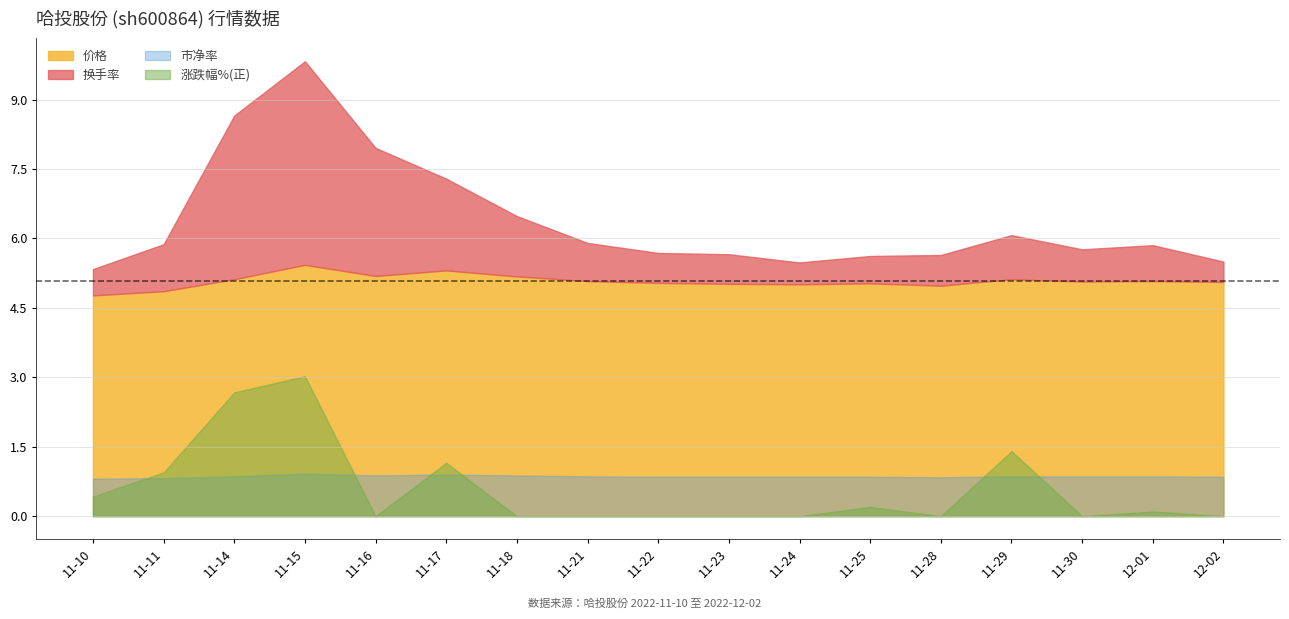

At which category is the sum across all series the highest?

2022-11-15